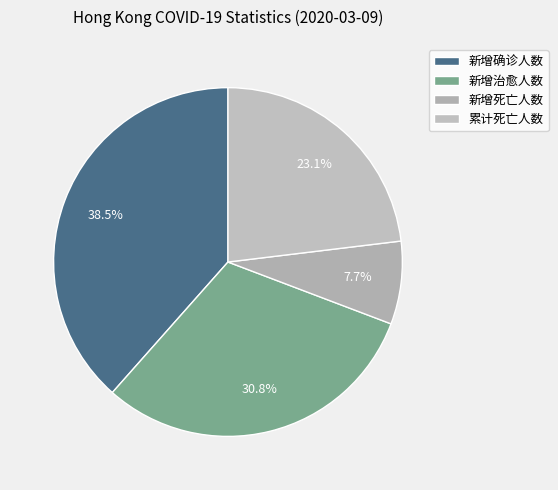

To the nearest percent, what is the difference between the largest and smallest slice percentages?

31%